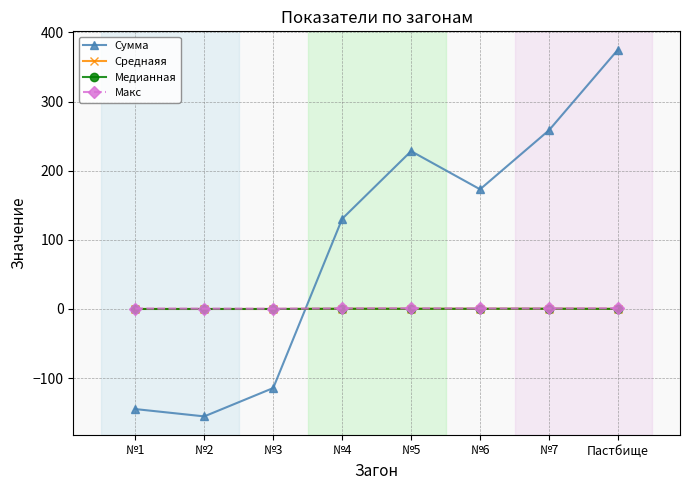

True or false: Макс has more than 0 interior local peaks.

True